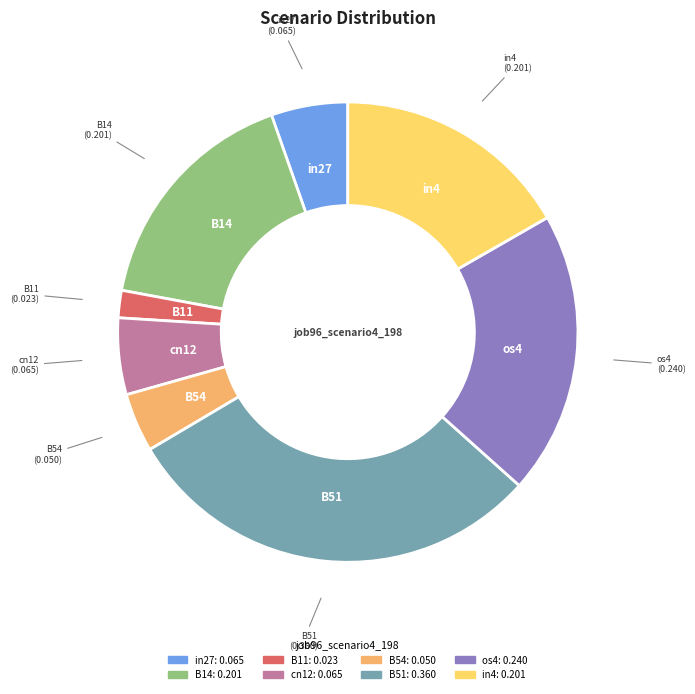

Is there any slice that represents more than half of the pie?

No